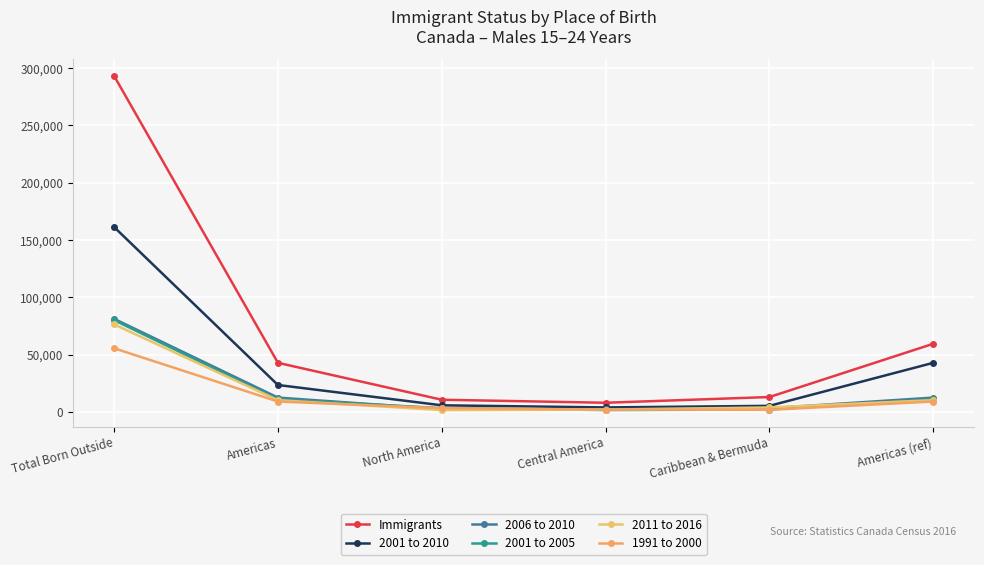

What is the value of the Immigrants point at the 3rd from the left?

10635